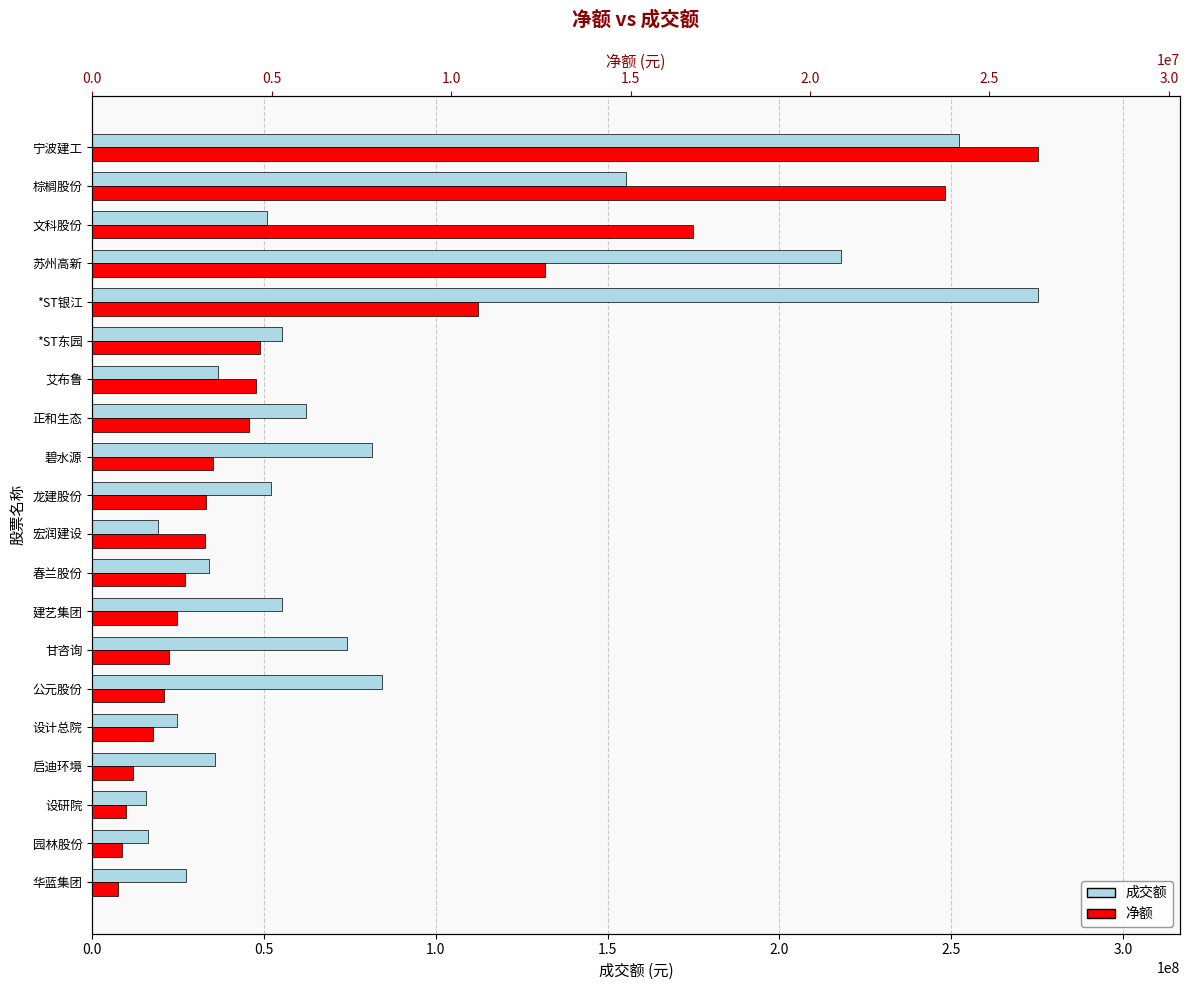

What is the difference between the maximum and second lowest values in the 净额 series?

25523532